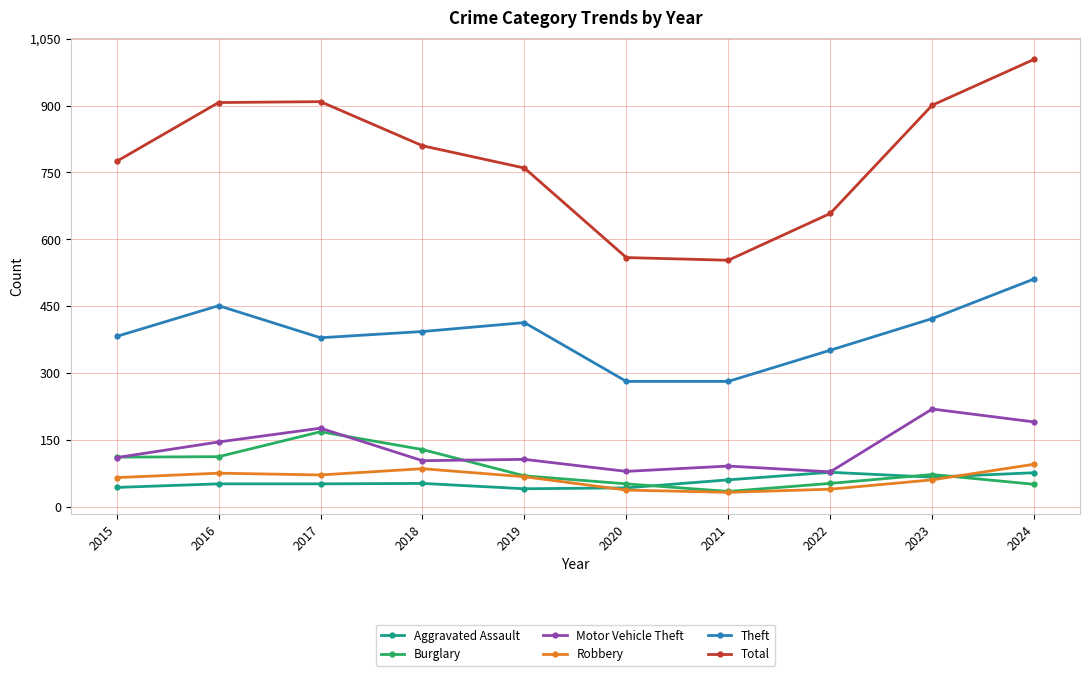

In Theft, how many points are higher than both neighbors (excluding endpoints)?

2